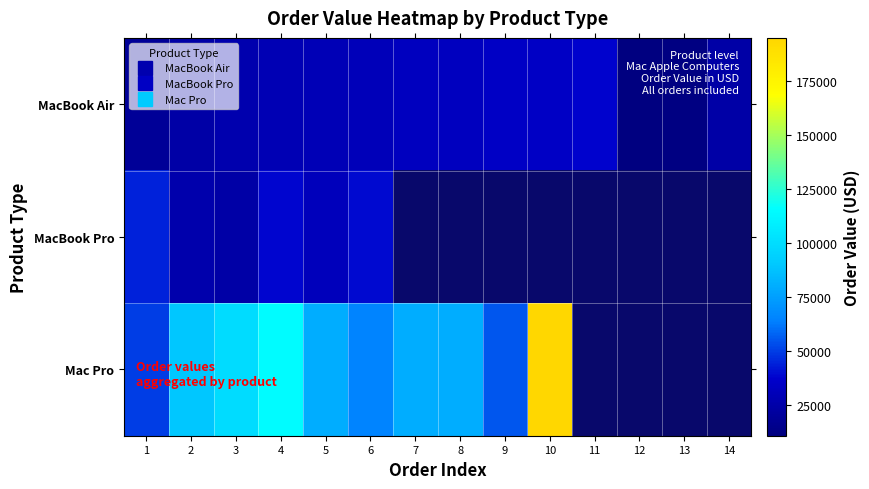

True or false: Mac Pro has a value of 90000.0 at 2.

True